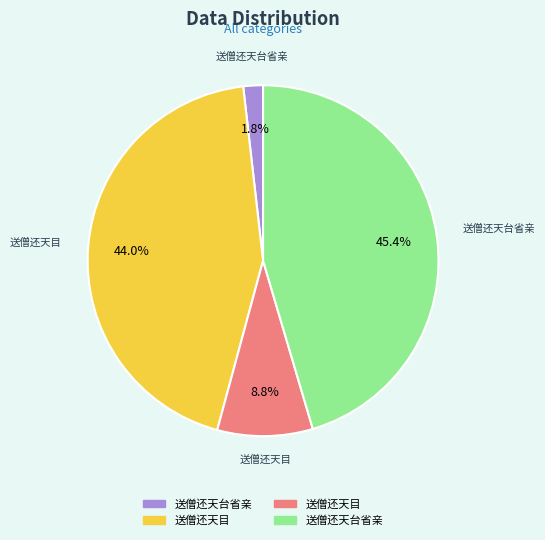

Does any single category account for the majority?

No